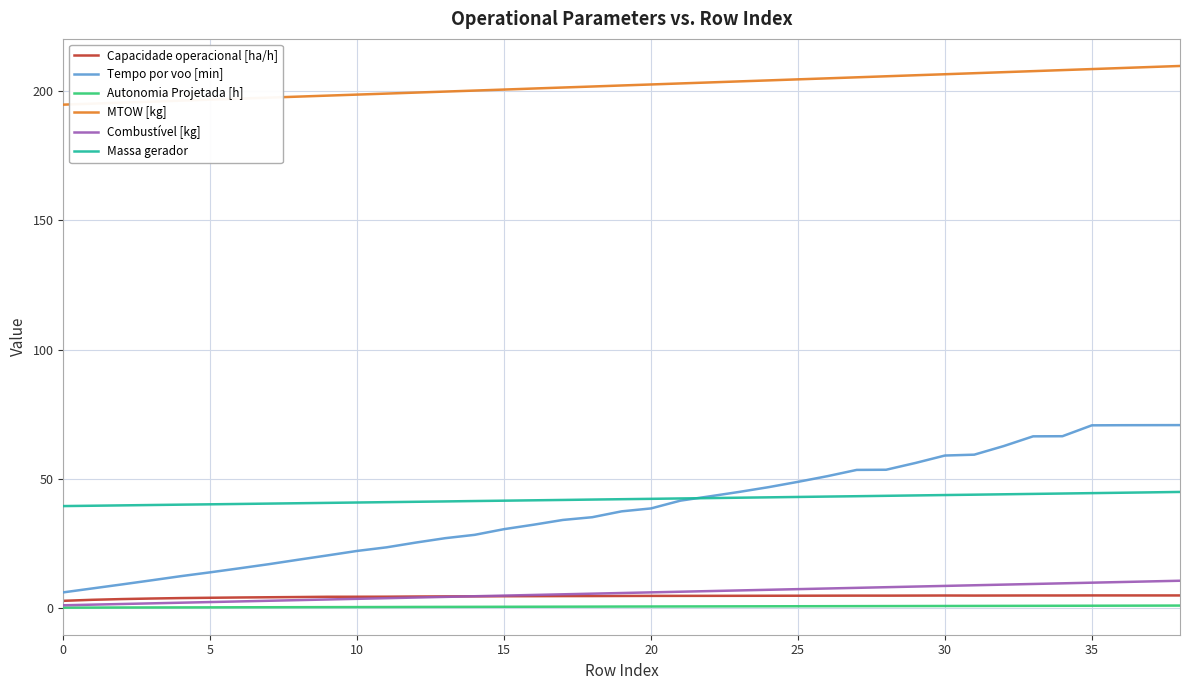

Which series has the largest range (max minus min)?

Tempo por voo [min]